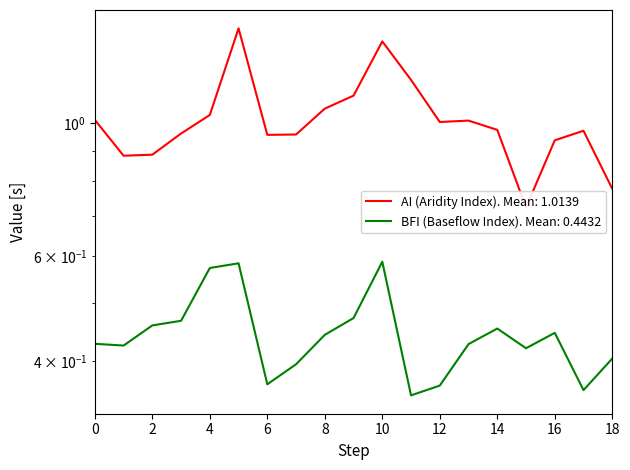

True or false: bfi and ai intersect in this chart.

False